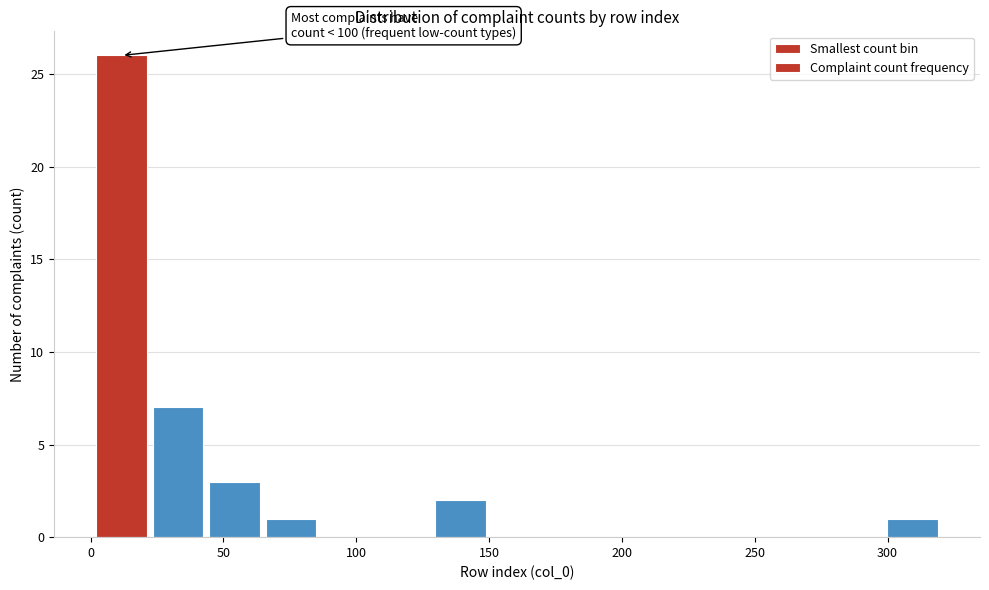

Which range on the x-axis has the tallest bar?

0 to 20